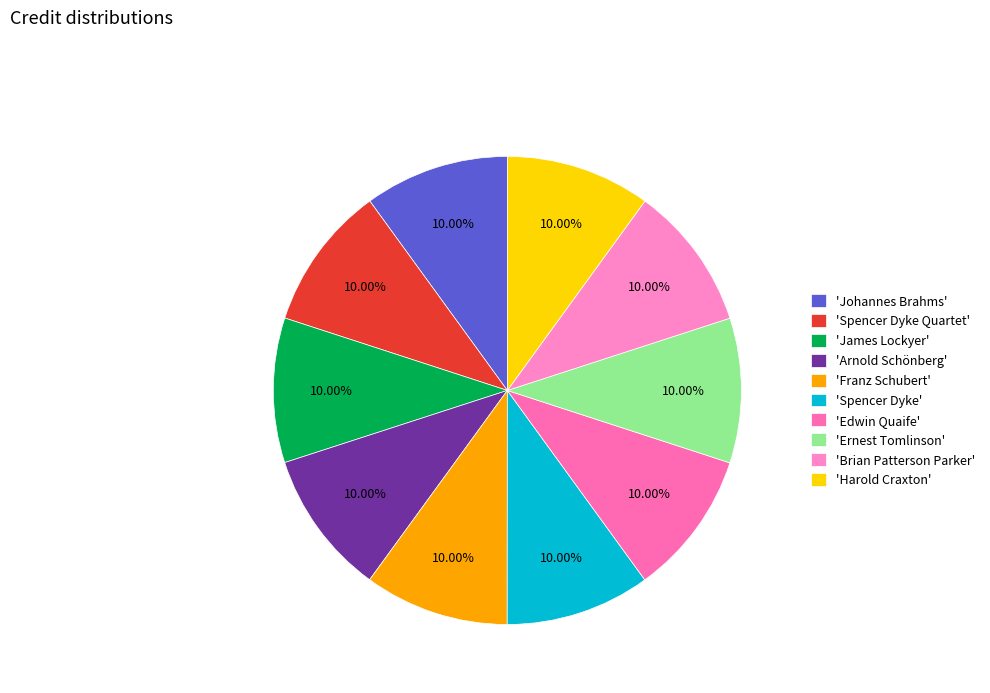

To the nearest percent, what is the average slice percentage?

10%